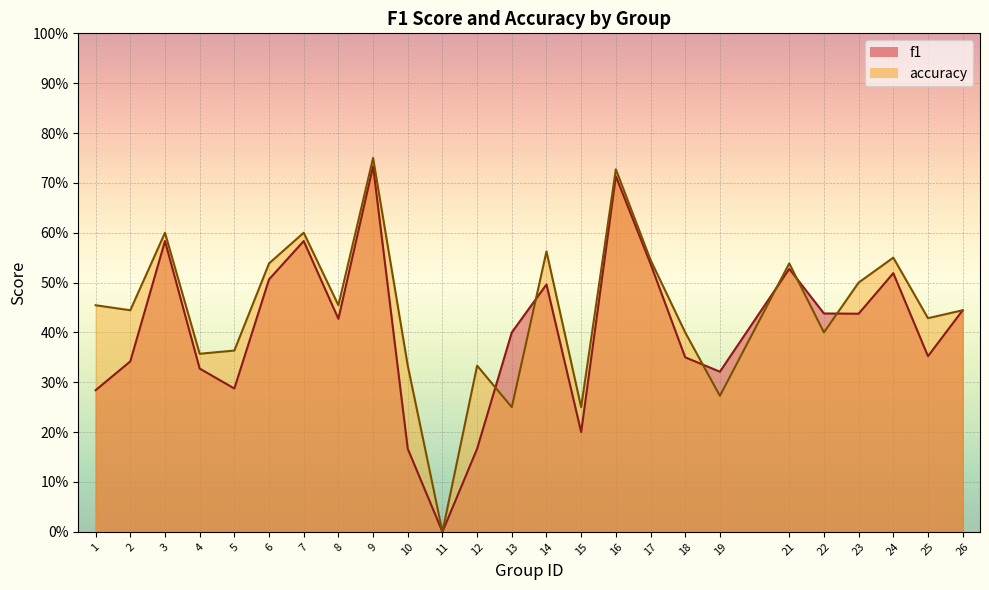

Reading right to left, extract all data points from this chart.

f1: 0.4	0.4	0.5	0.4	0.4	0.5	0.3	0.3	0.5	0.7	0.2	0.5	0.4	0.2	0.0	0.2	0.7	0.4	0.6	0.5	0.3	0.3	0.6	0.3	0.3
accuracy: 0.4	0.4	0.6	0.5	0.4	0.5	0.3	0.4	0.5	0.7	0.2	0.6	0.2	0.3	0.0	0.3	0.8	0.5	0.6	0.5	0.4	0.4	0.6	0.4	0.5